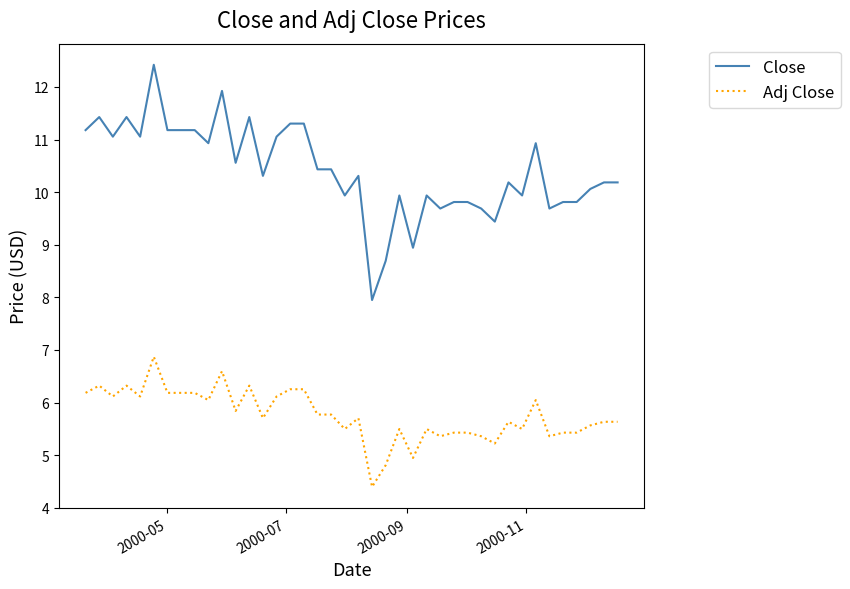

What is the difference between the maximum and minimum values in the Close series?

4.5